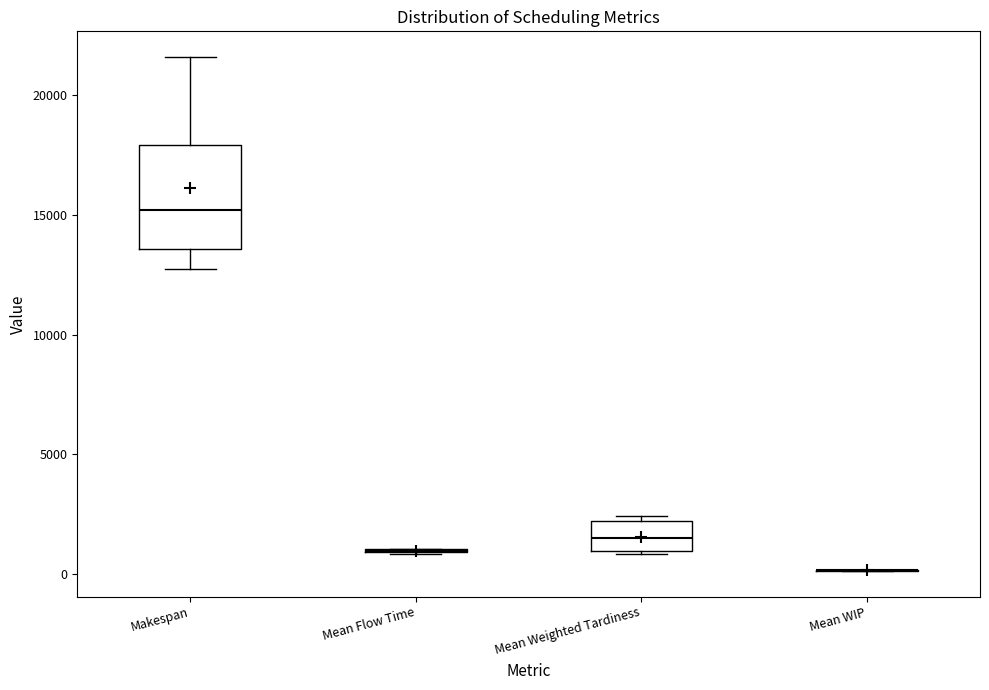

Reading left to right, transcribe this box plot: for each box, give where its median line is, the range the box spans, and where its two whiskers end, as read against the y-axis. The values are not printed on the chart, so give them approximately, as read against the axis.

Makespan: median 15000, box 13500 to 18000, whiskers 13000 to 21500
Mean Flow Time: box collapsed to a line at 1000, whiskers 1000 to 1000
Mean Weighted Tardiness: median 1500, box 1000 to 2000, whiskers 1000 to 2500
Mean WIP: box collapsed to a line at 0, whiskers 0 to 0